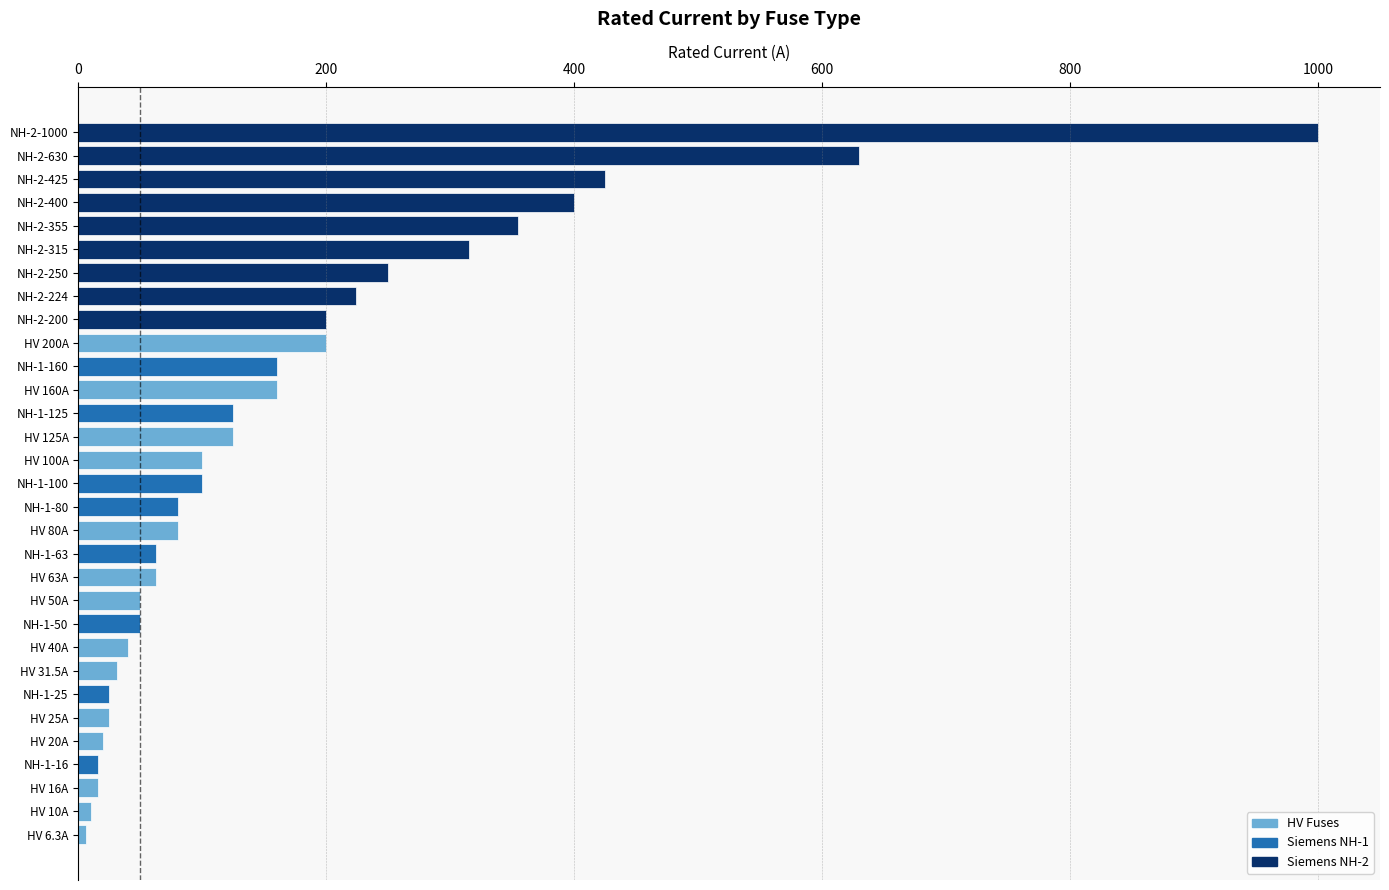

How many values are below 100?

15